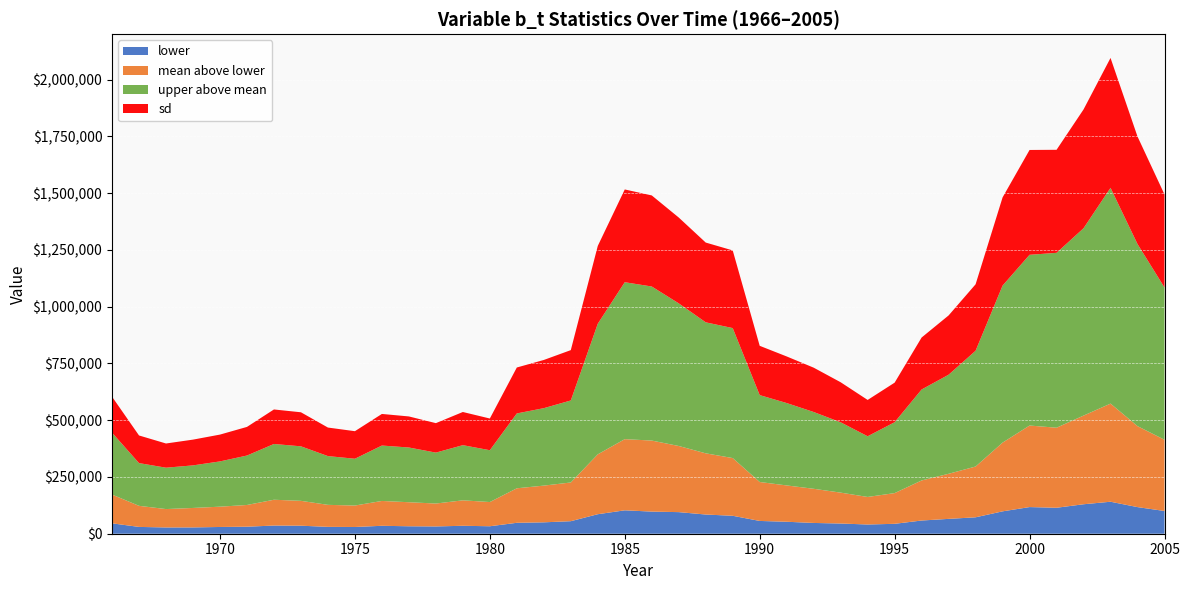

Reading left to right, extract all data points from this chart.

mean: 172526.0	122878.8	108603.4	113535.9	119155.5	126636.4	149678.0	144858.8	127193.3	124169.5	144387.6	138756.8	132986.6	147113.7	139568.6	200116.0	211974.8	225740.1	349666.8	416589.7	410392.8	386454.9	354146.6	333293.1	227850.5	212732.3	197945.7	181027.9	161989.4	178947.3	234653.5	264061.9	296009.9	401312.2	476556.5	466989.8	520371.2	573230.0	473947.2	413894.9
sd: 158489.8	121729.5	106621.1	113451.8	118147.4	126091.4	152033.3	149963.5	125715.2	121373.8	139158.5	136838.7	129789.6	146105.2	139644.7	202330.9	212310.9	221739.1	342687.3	408626.5	401203.5	378041.8	351366.1	342137.0	217097.2	205259.4	195272.4	176349.0	160012.4	174289.4	228943.6	261126.1	292679.8	388522.6	461766.7	453856.1	523269.9	572087.6	473647.2	409889.6
lower: 45827.3	29990.1	27605.6	27793.7	29728.3	30946.5	36003.8	35335.9	30229.3	29659.9	34922.1	32828.6	32087.5	35007.4	32921.5	48136.1	50199.0	55194.9	85961.5	103098.6	97481.2	95131.4	84562.8	79051.1	56322.5	52723.7	47469.4	44941.7	40659.5	43631.6	58181.7	65410.3	72342.8	98568.7	117383.0	114360.6	129793.2	140926.9	117265.8	100172.9
upper: 445140.9	311107.2	290837.0	301034.7	318523.6	344412.3	395331.0	384998.4	341961.8	330280.1	388447.0	379794.8	357295.1	390088.1	367847.0	529862.1	553095.2	586996.3	925075.7	1107897.5	1088979.5	1014782.8	931187.5	905819.2	610610.3	575613.5	536198.2	490837.2	429264.8	491177.3	635376.2	700439.2	806036.1	1092949.4	1228666.4	1237309.9	1345605.4	1523660.3	1275944.3	1084585.2